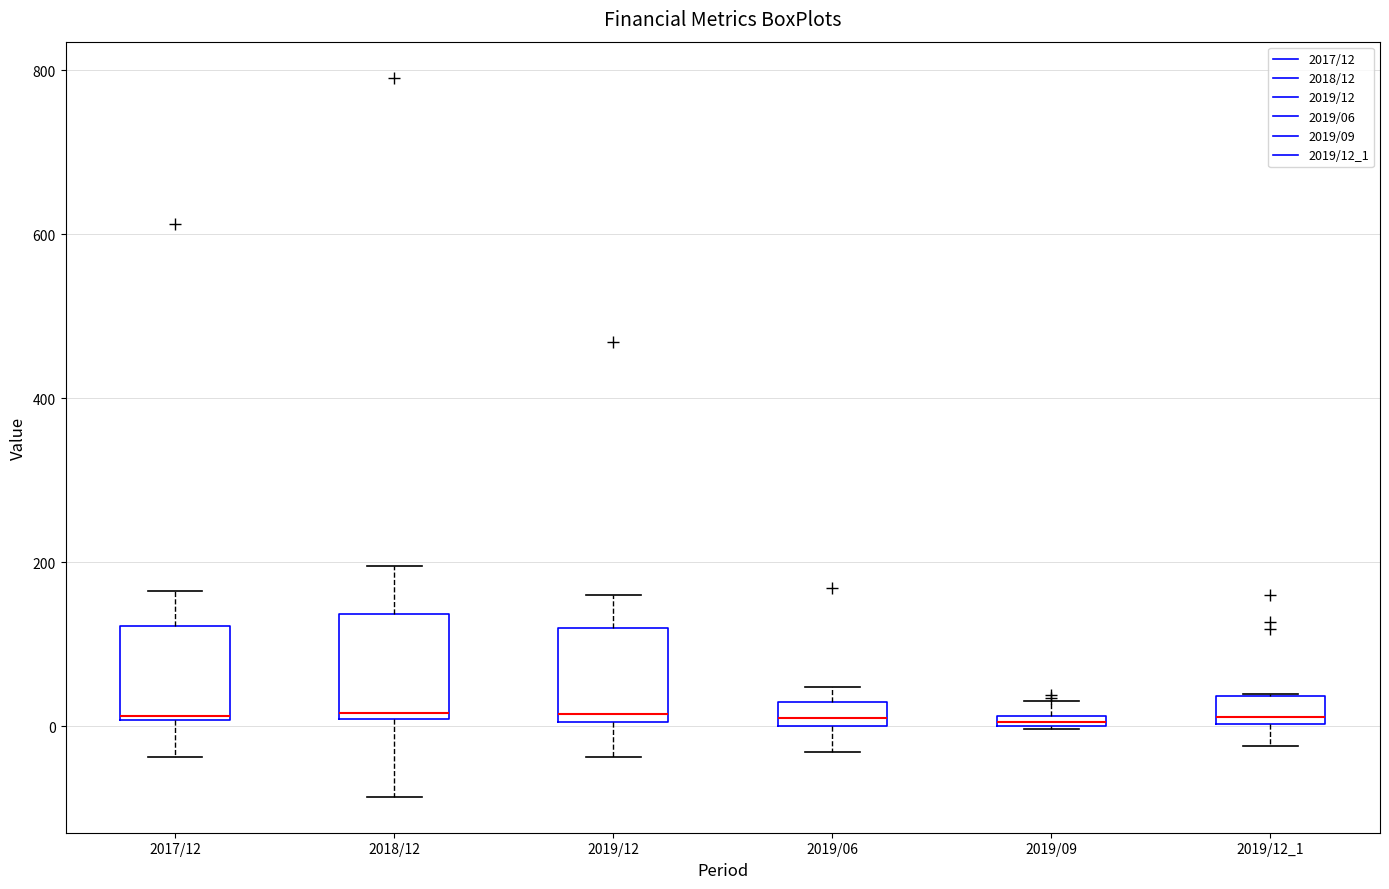

Where is the upper edge of the box for 2019/12 on the y-axis? The values are not printed on the chart, so give them approximately, as read against the axis.

120